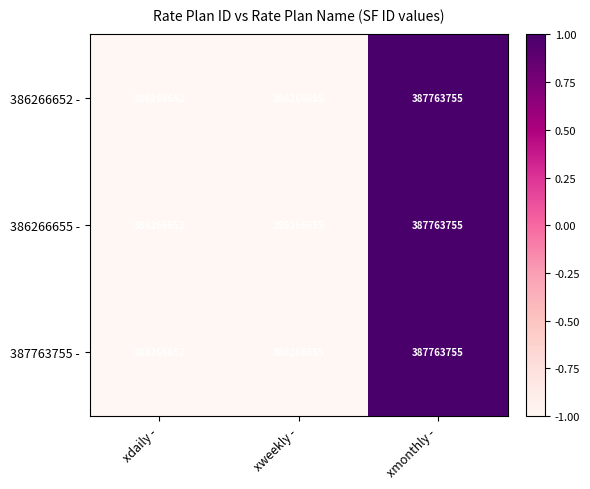

Reading left to right, extract all data points from this chart.

386266652 -: 386266652	386266655	387763755
386266655 -: 386266652	386266655	387763755
387763755 -: 386266652	386266655	387763755